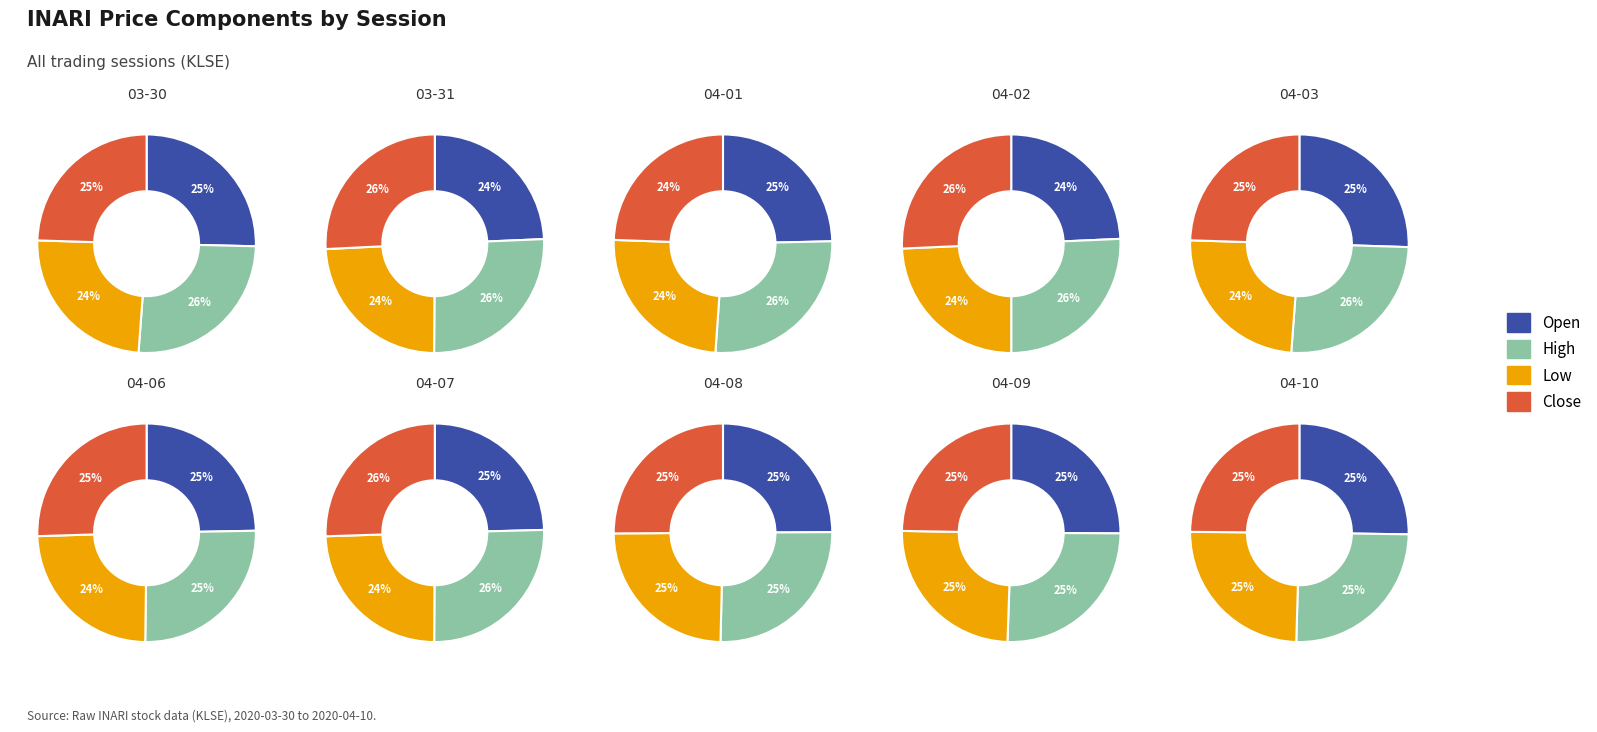

Combined, what portion of the pie is 2020-04-09 and 2020-03-31?

20.0%